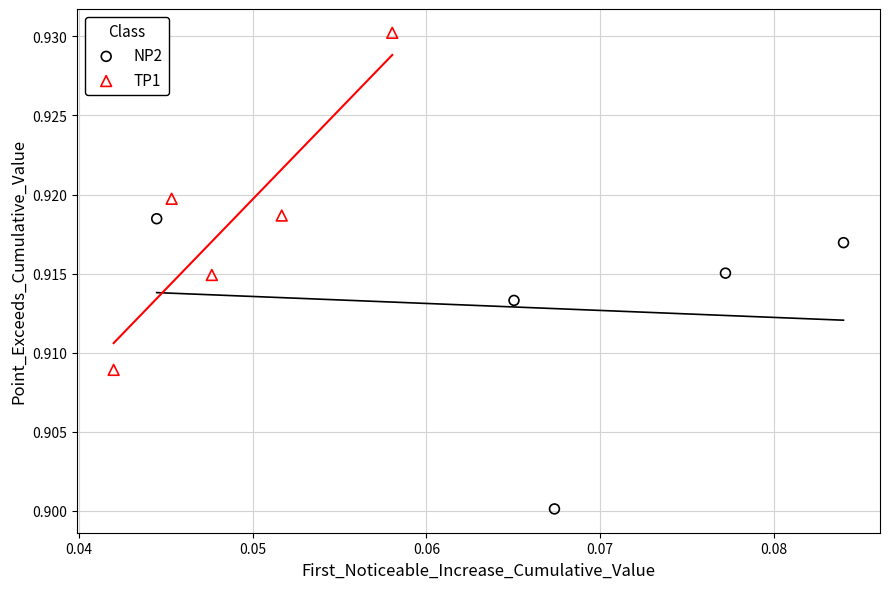

Which series has the largest Y range (max minus min)?

TP1